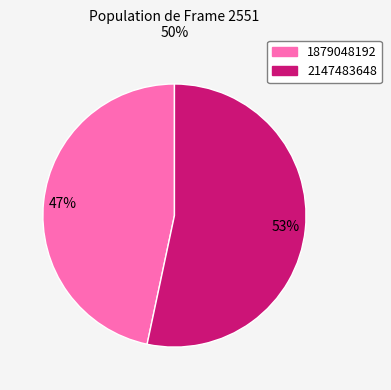

The 1879048192 slice represents 47% of the pie. True or false?

True